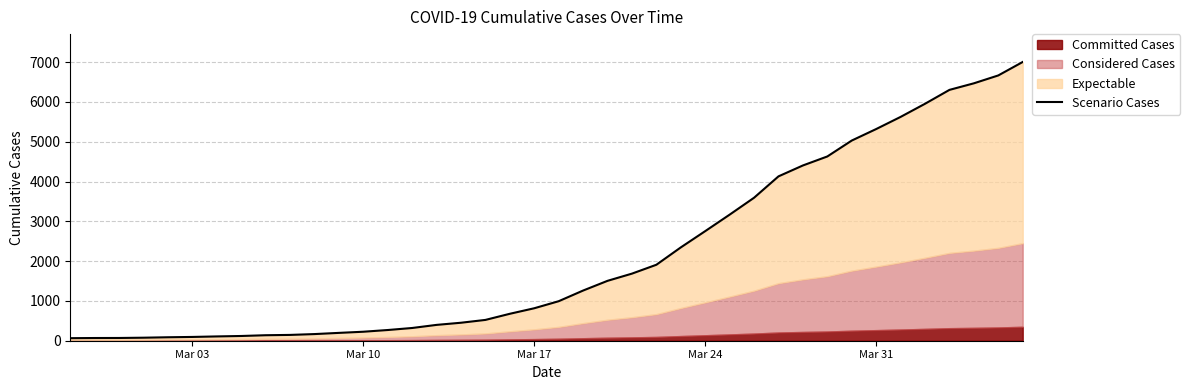

How many lines are shown in the chart?

1